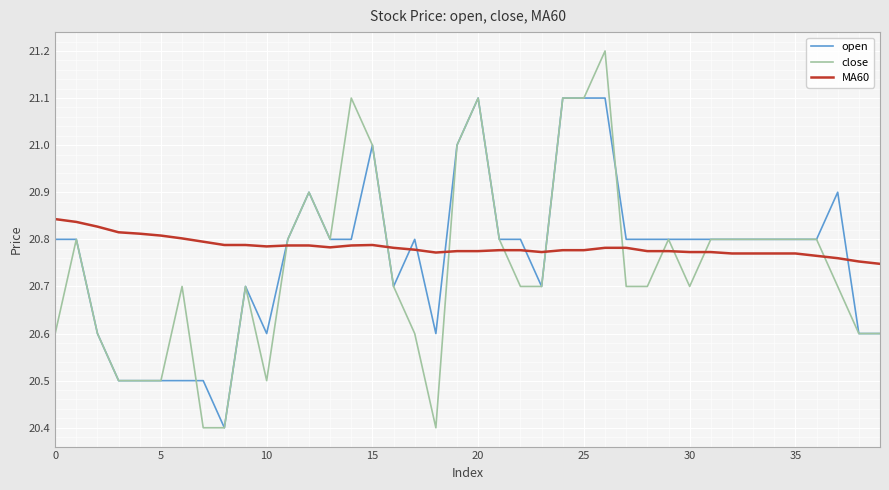

What is the lowest value of the open series?

20.4